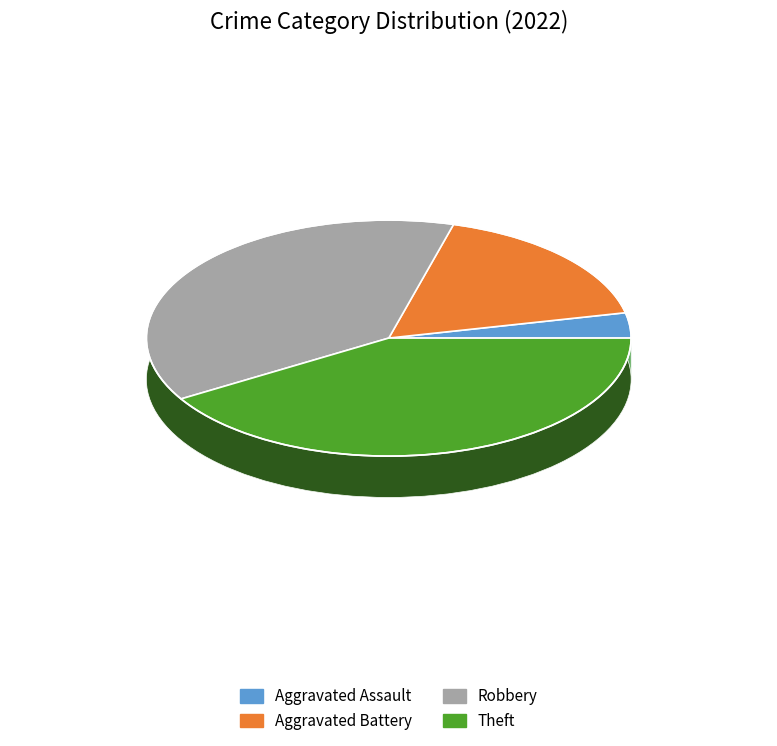

To the nearest percent, what portion does Aggravated Battery represent?

17%